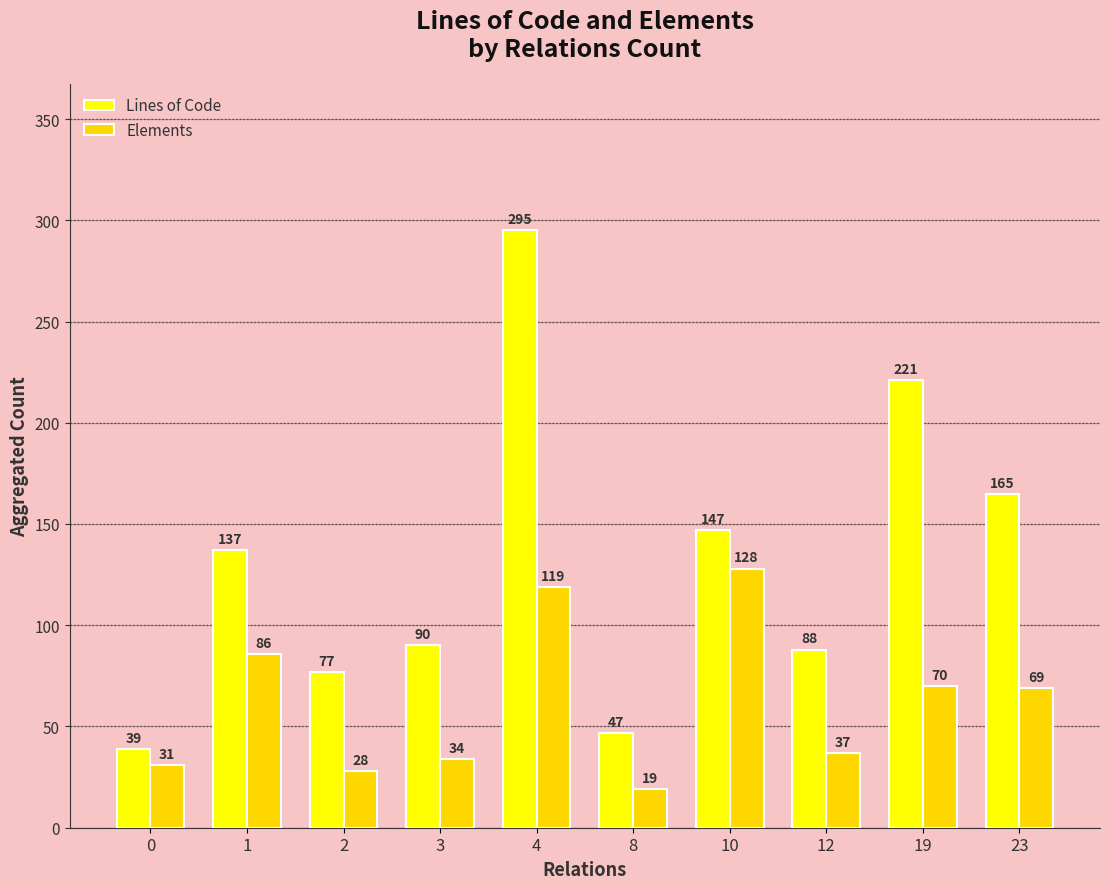

What is the difference between the second highest and second lowest values in the Elements series?

91